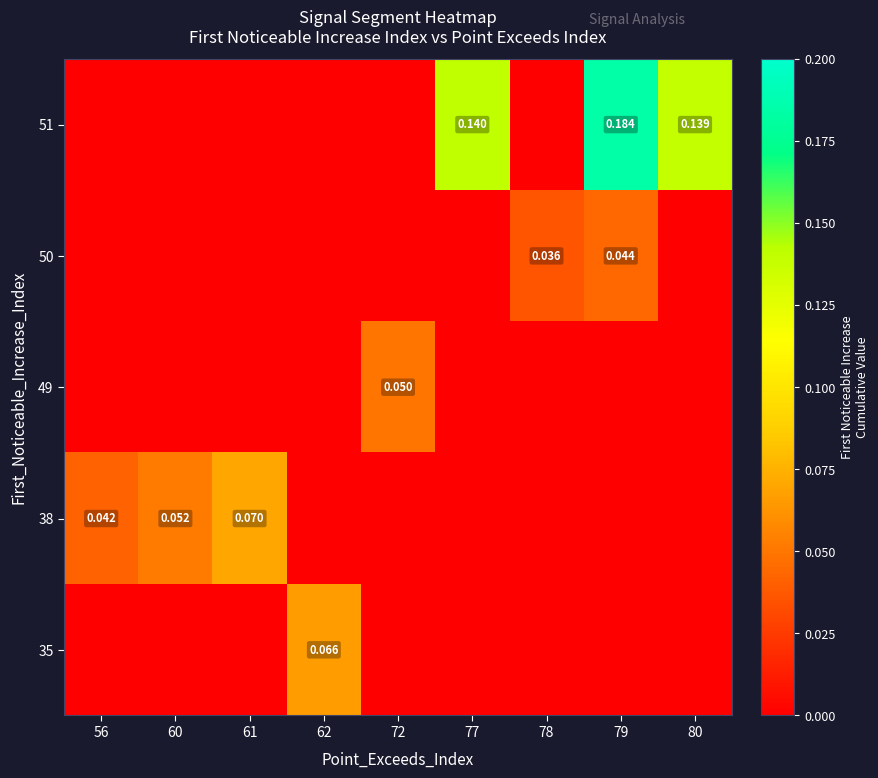

What is the difference between the 51 values at 77 and 60?

0.1